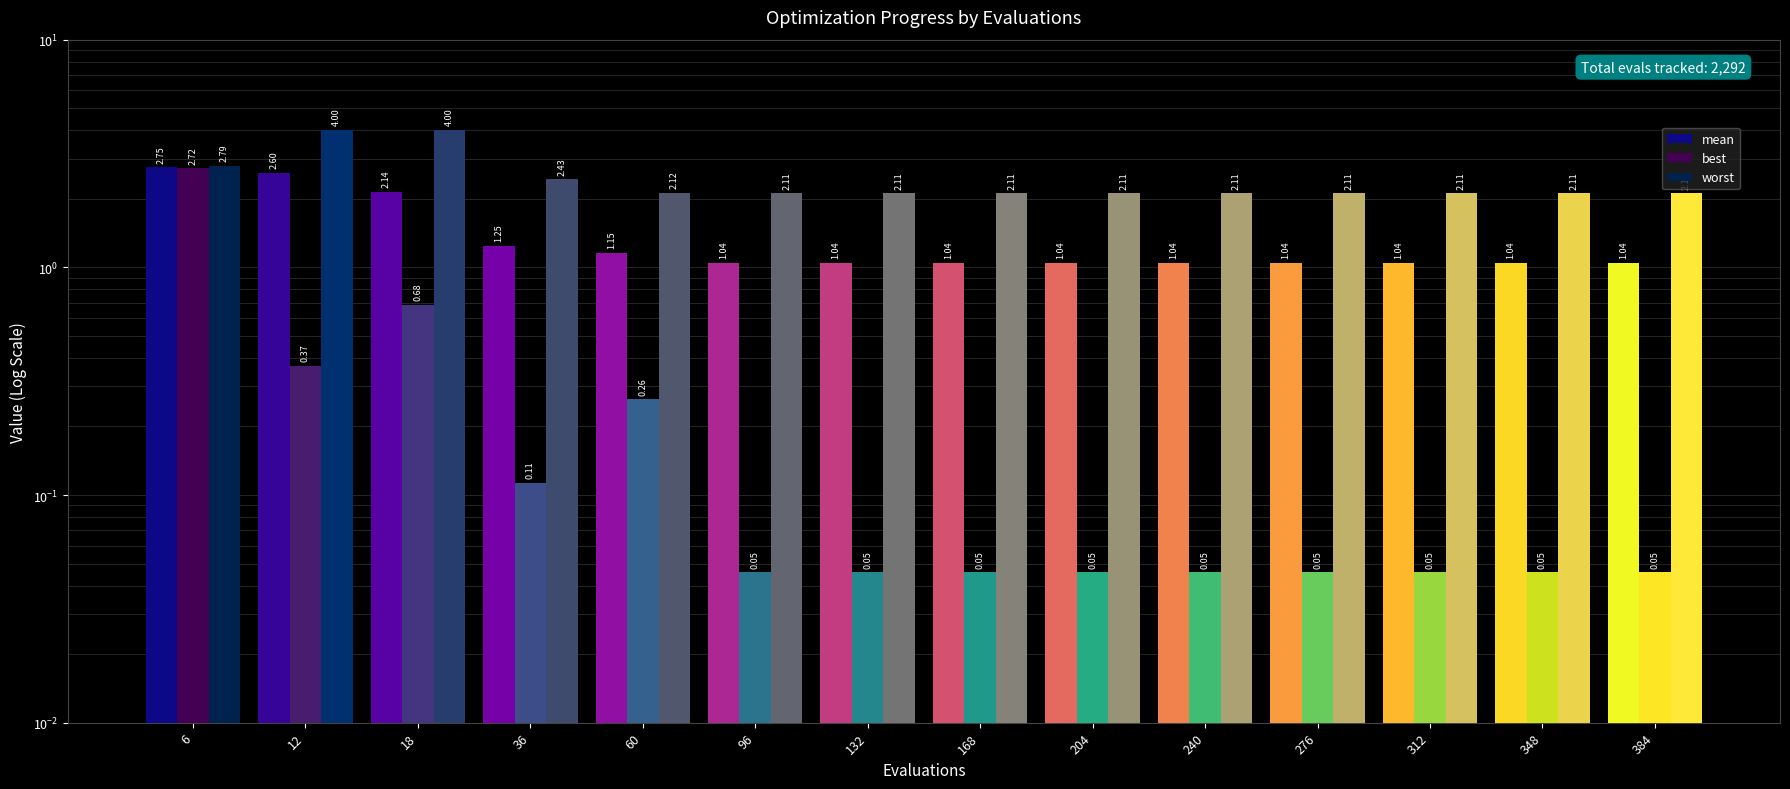

What is the value of the mean bar at the 12th from the left?

1.0